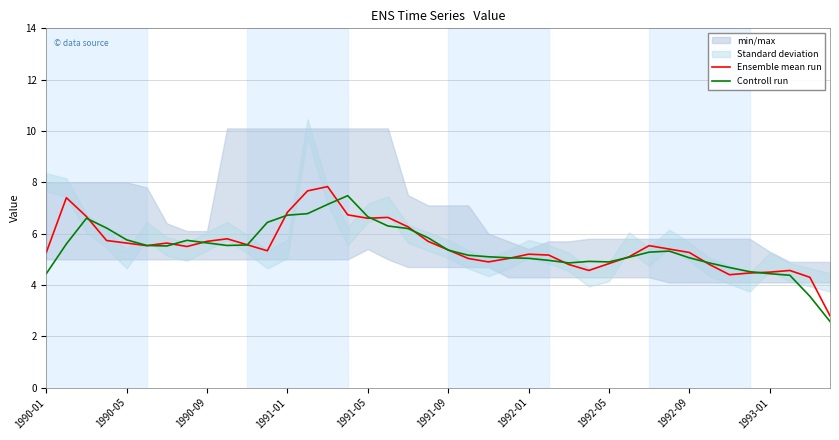

Read the Controll run value at 37.

4.4